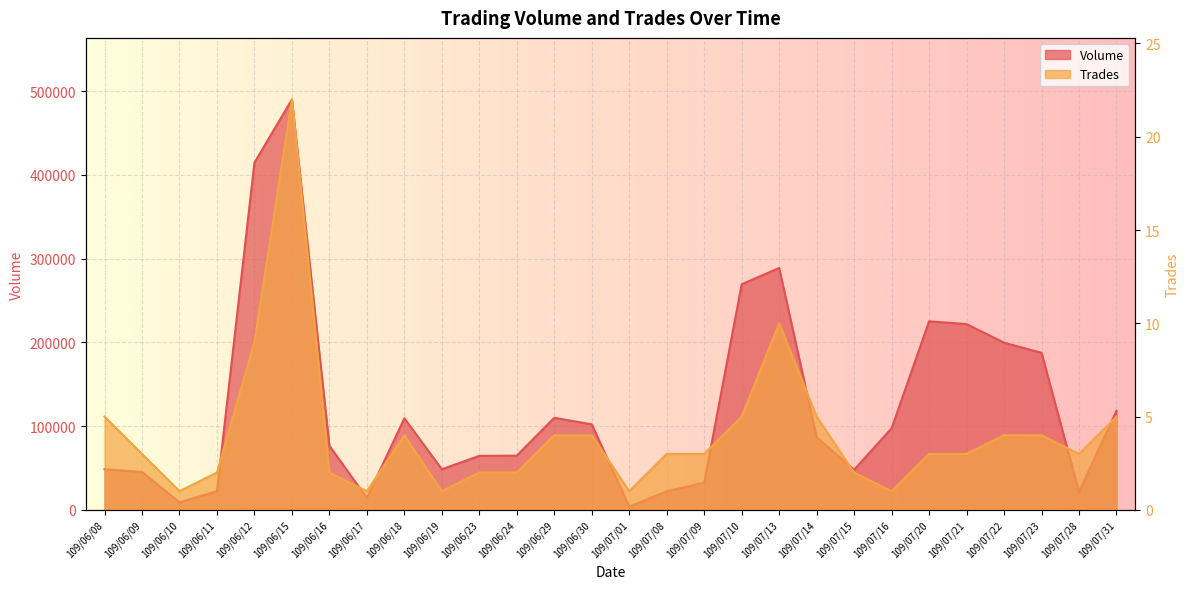

True or false: Volume and Trades cross at least once.

False